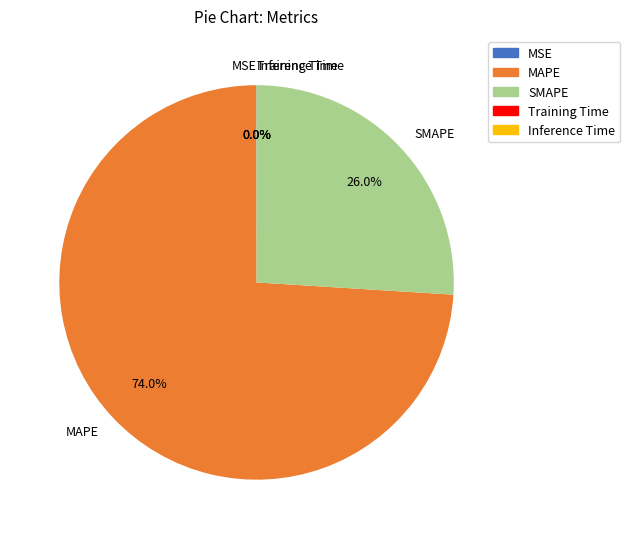

Which slice is the largest?

MAPE